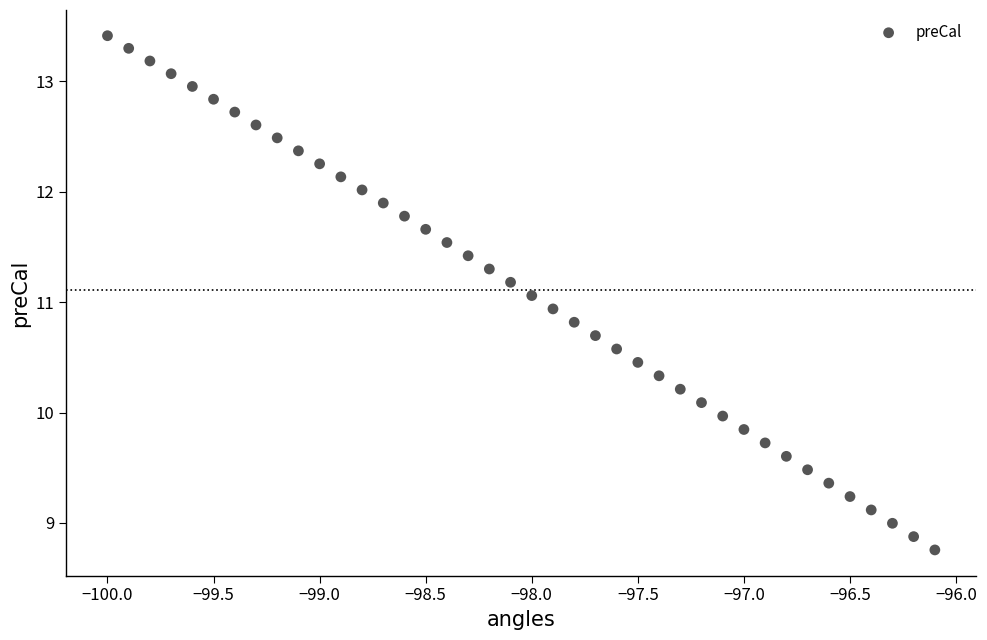

What is the range of X values (max minus min)?

3.9